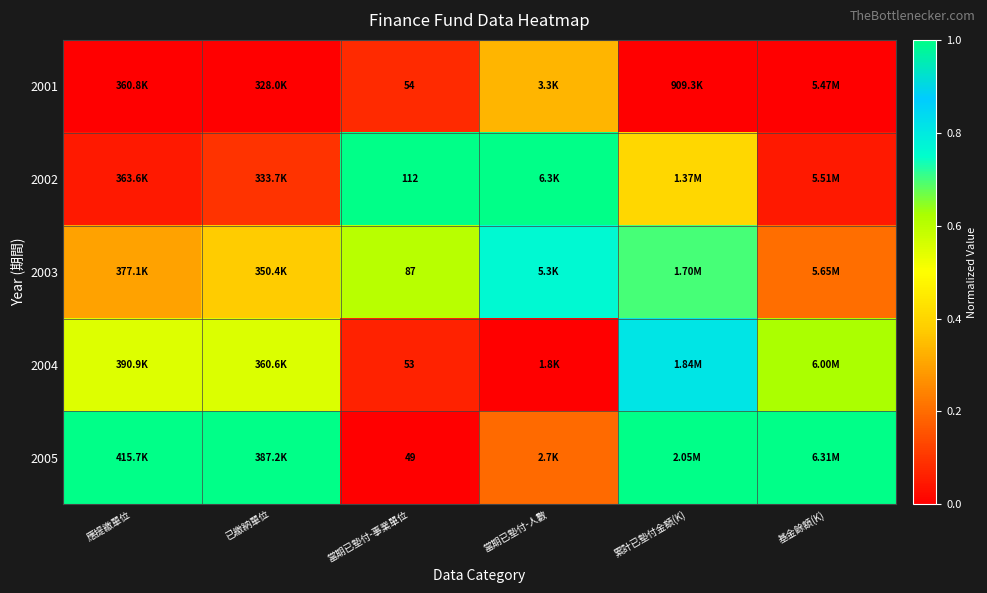

At which label does 2002 reach its minimum?

基金餘額(K)